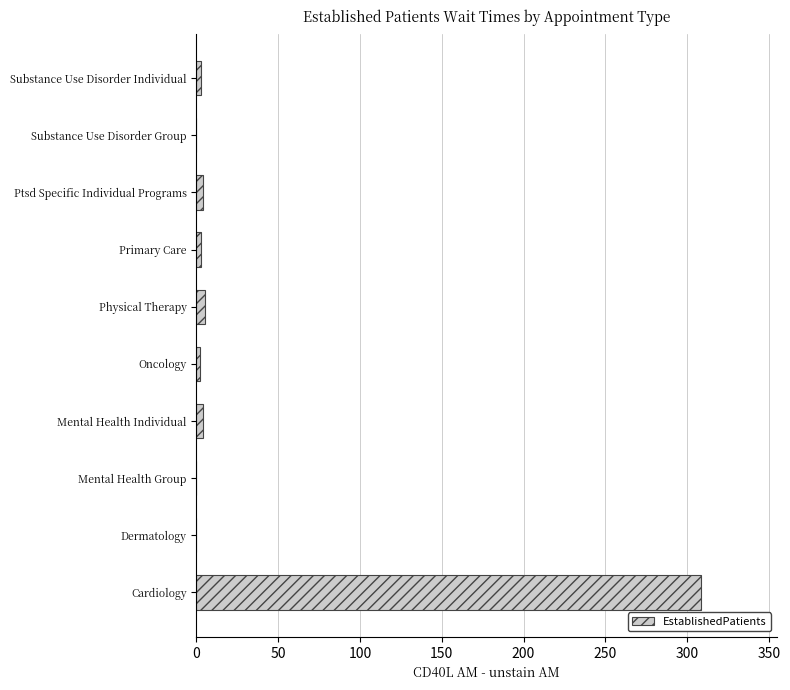

At which category does the chart reach its peak across all series?

Cardiology